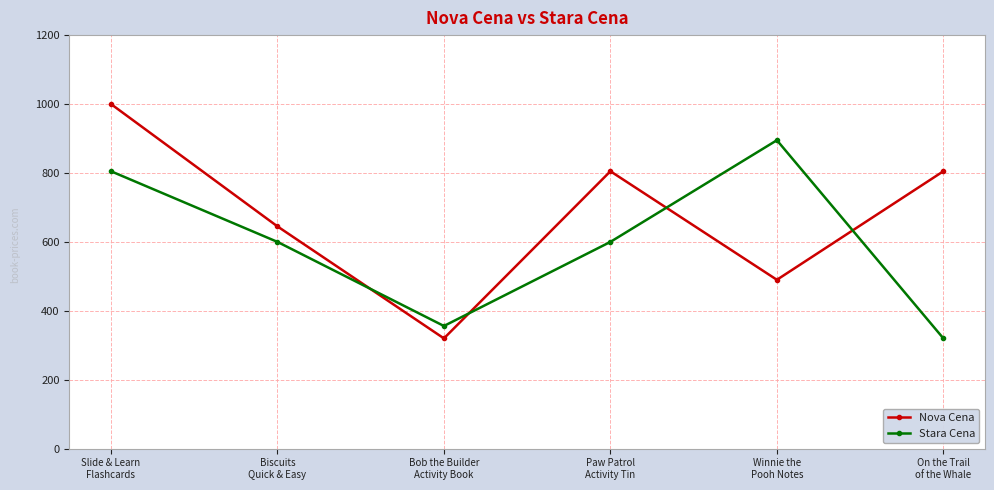

List the series in order of their peak value, highest first.

Nova Cena, Stara Cena